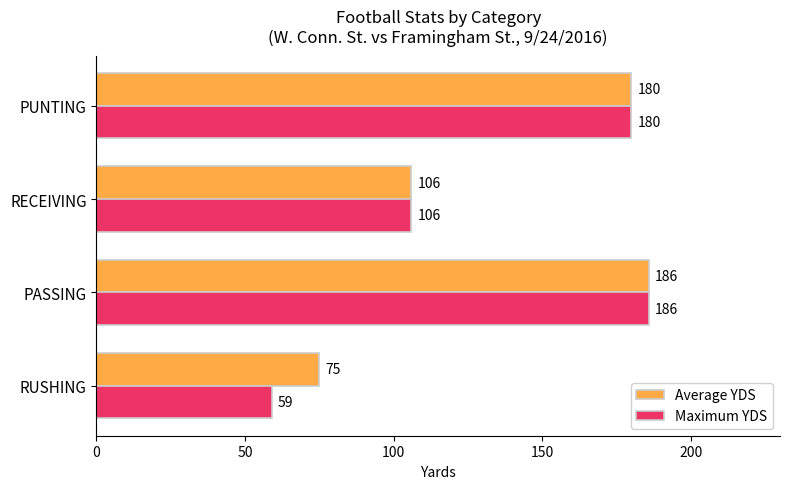

The Average YDS series shows 242 at PUNTING. True or false?

False